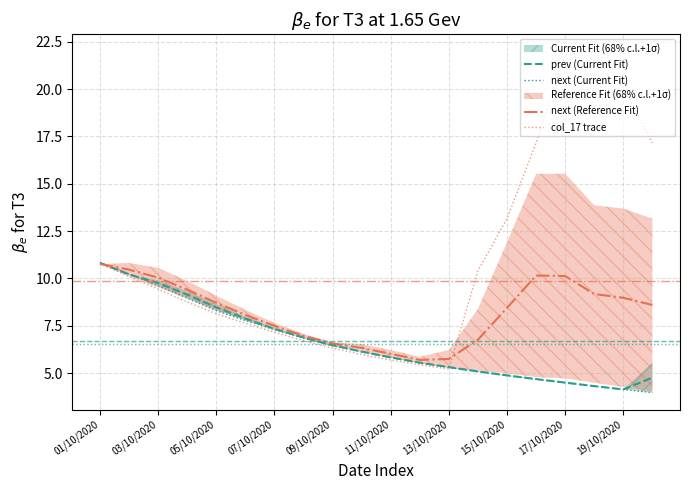

What is the sum of the col_17 trace values at 11/10/2020 and 13/10/2020?

10.9